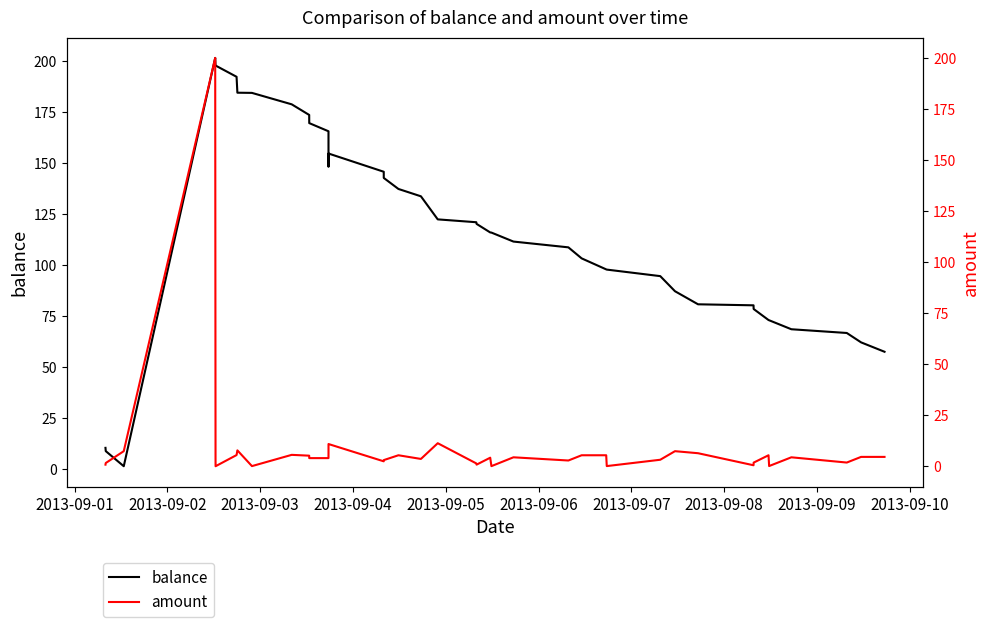

How many interior local peaks does the amount series have?

11